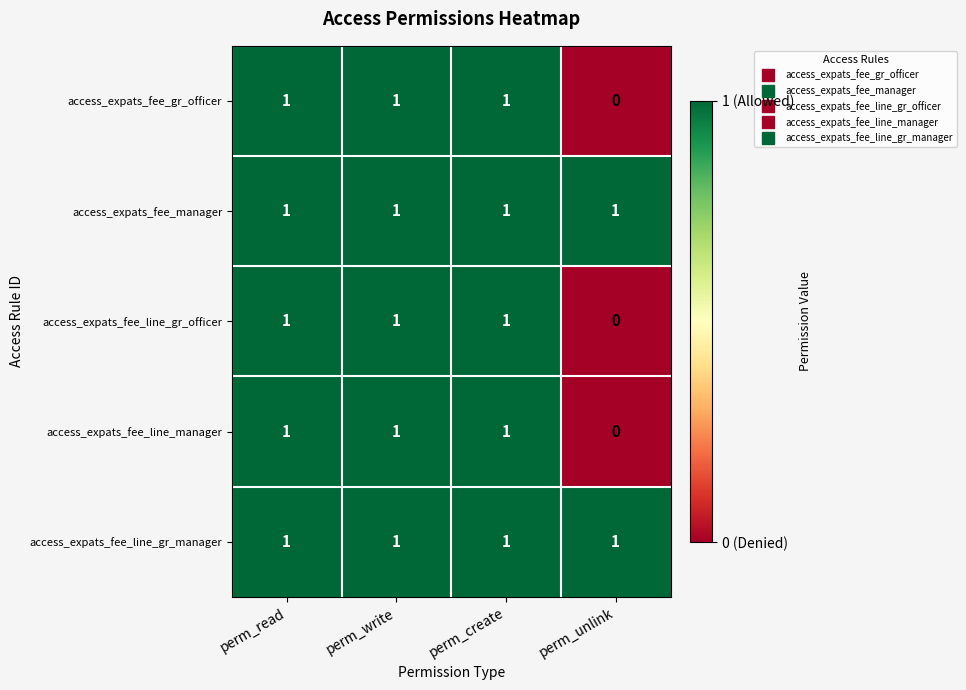

What is the total value across all series at perm_create?

5